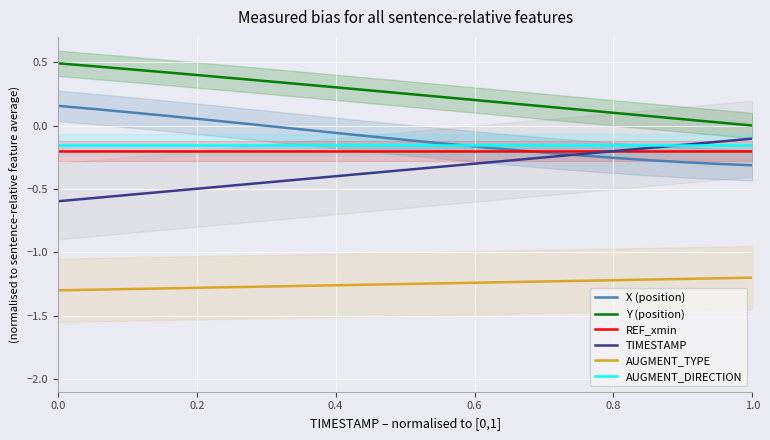

Which category has the highest value in the TIMESTAMP series?

1.0